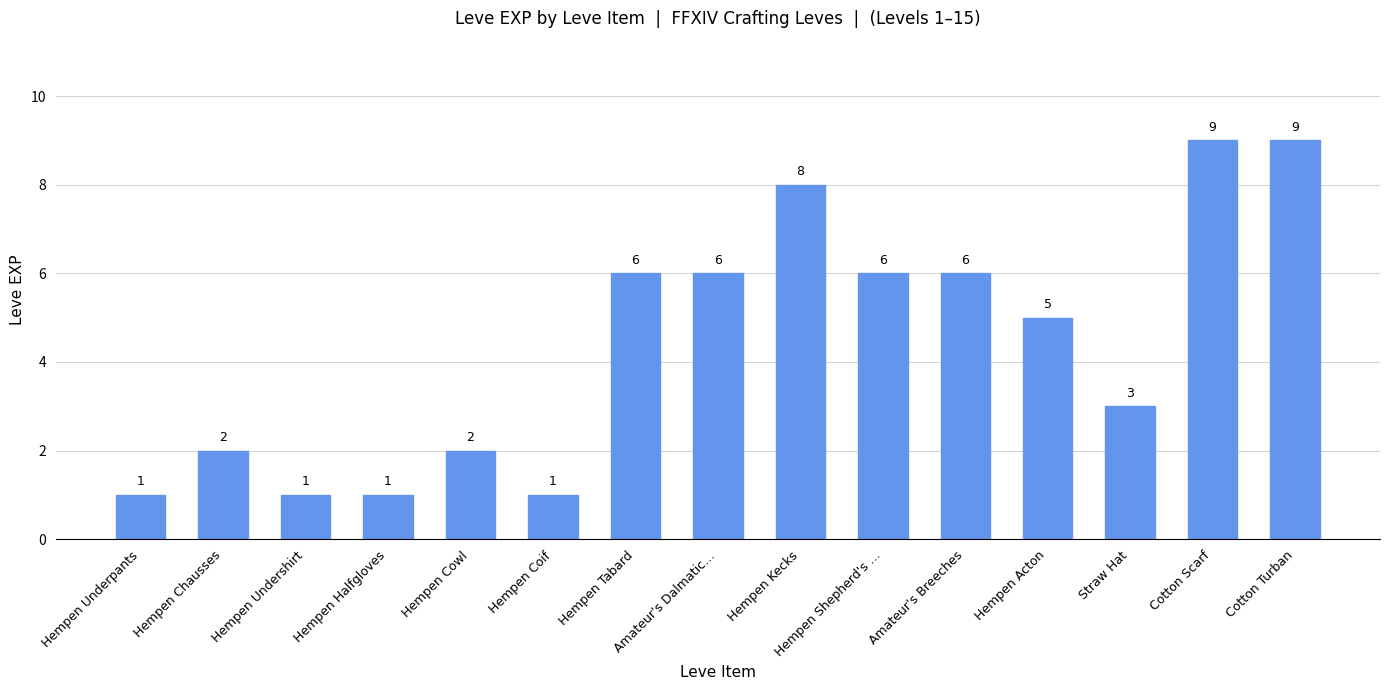

Reading left to right, what are all the values shown in this chart?

Hempen Underpants=1	Hempen Chausses=2	Hempen Undershirt=1	Hempen Halfgloves=1	Hempen Cowl=2	Hempen Coif=1	Hempen Tabard=6	Amateur's Dalmatic…=6	Hempen Kecks=8	Hempen Shepherd's …=6	Amateur's Breeches=6	Hempen Acton=5	Straw Hat=3	Cotton Scarf=9	Cotton Turban=9